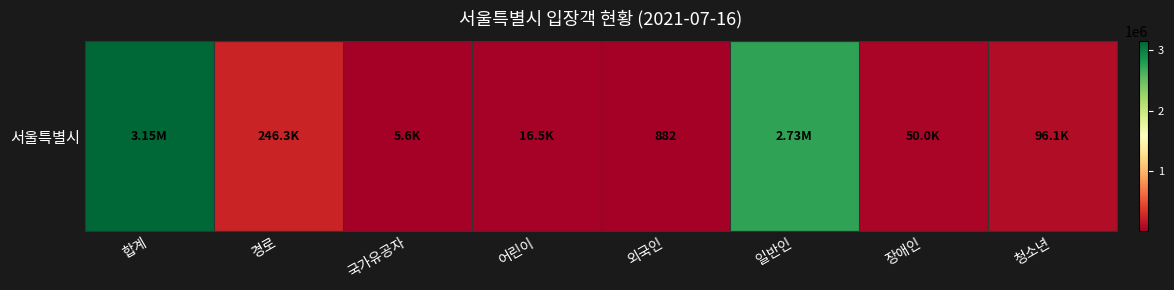

The value at 국가유공자 is 7716. True or false?

False